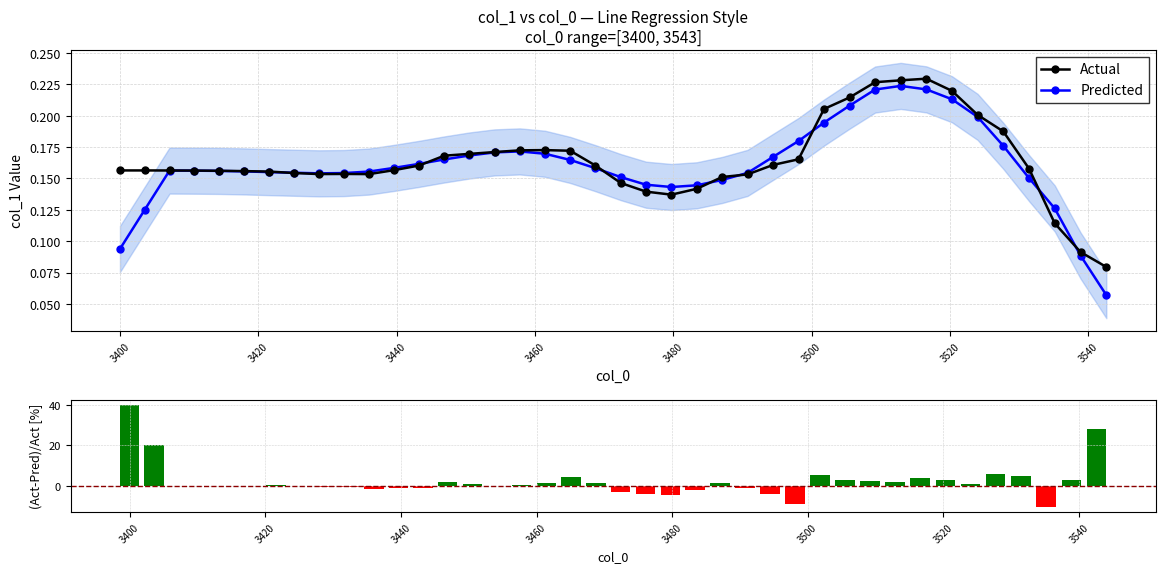

Are the bars grouped side by side (vs. stacked)?

Yes